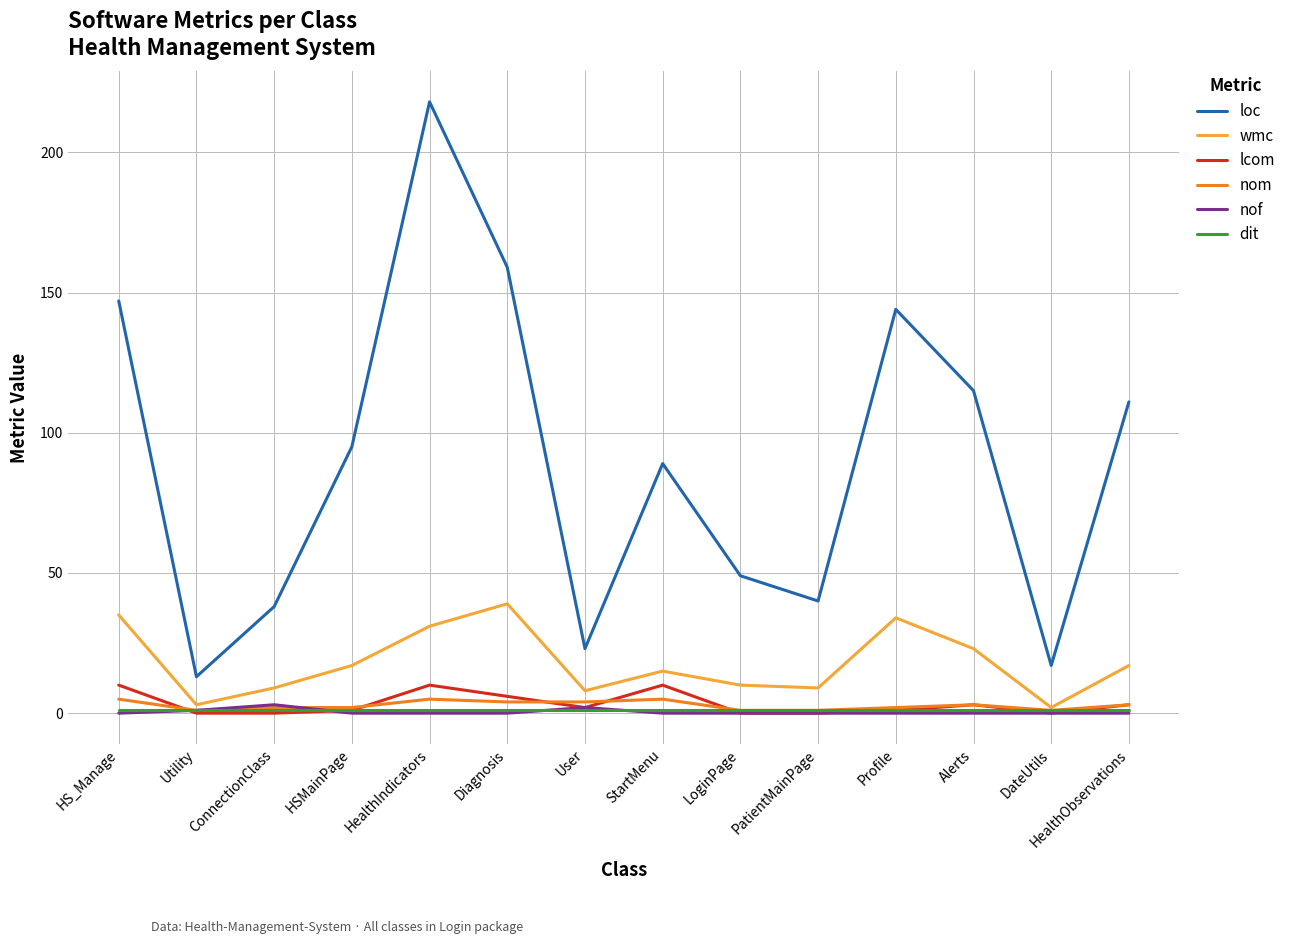

What is the sum of all nom values?

39